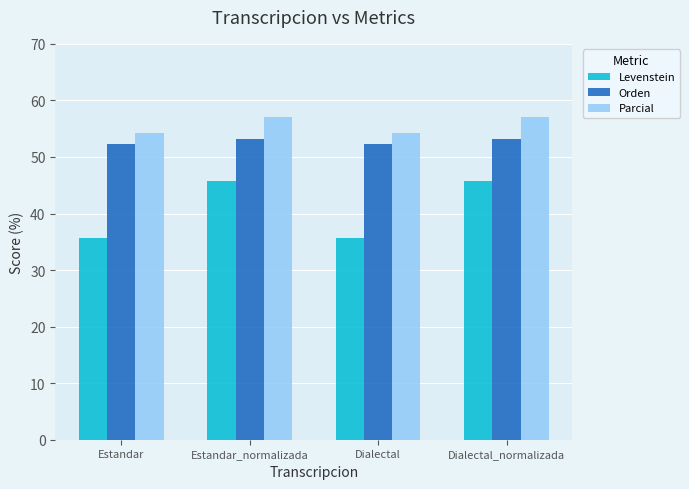

Reading left to right, extract all data points from this chart.

Levenstein: 35.7	45.7	35.7	45.7
Orden: 52.3	53.1	52.3	53.1
Parcial: 54.2	57.1	54.2	57.1